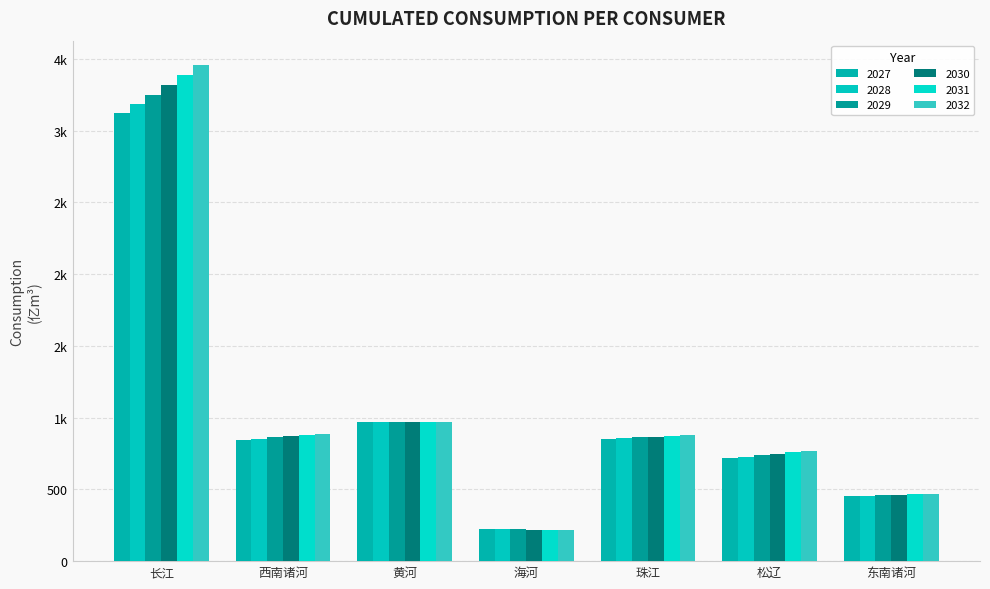

Does the chart contain any negative values?

No